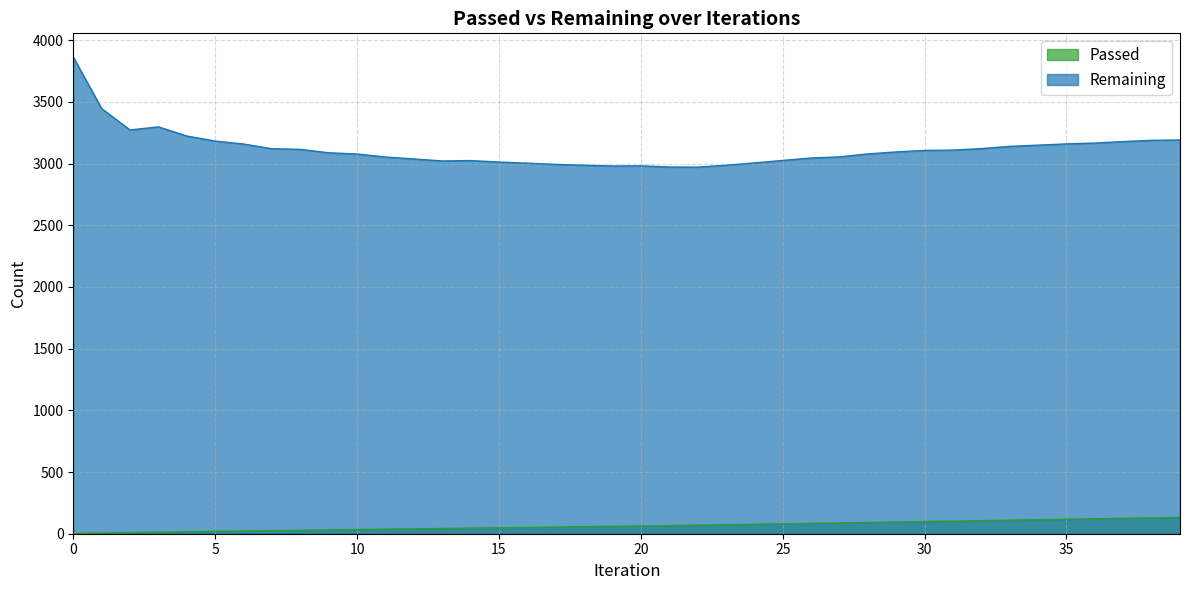

True or false: Remaining and Passed cross at least once.

False